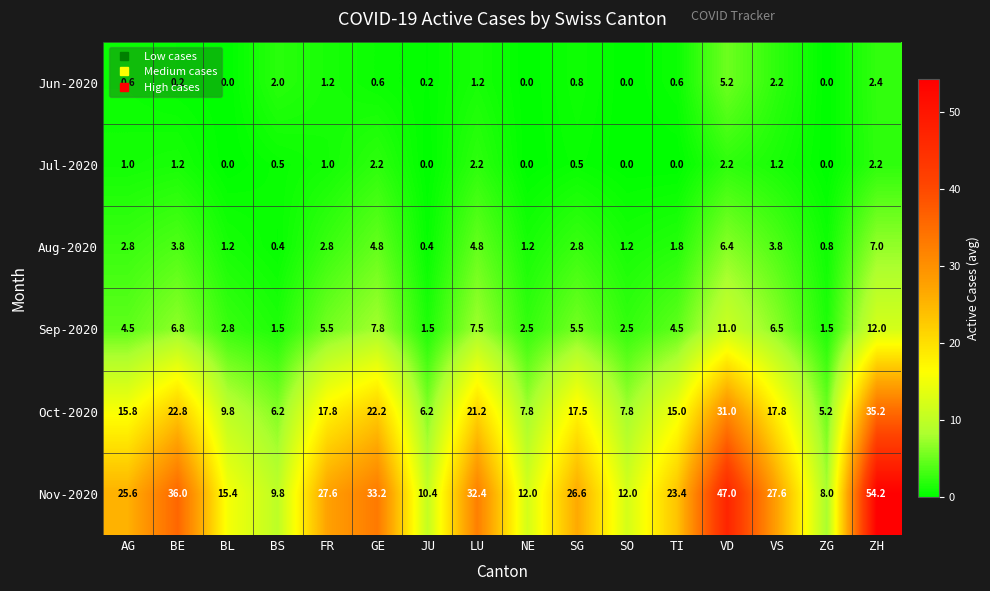

True or false: Jul-2020 has a value of 2.2 at VS.

False